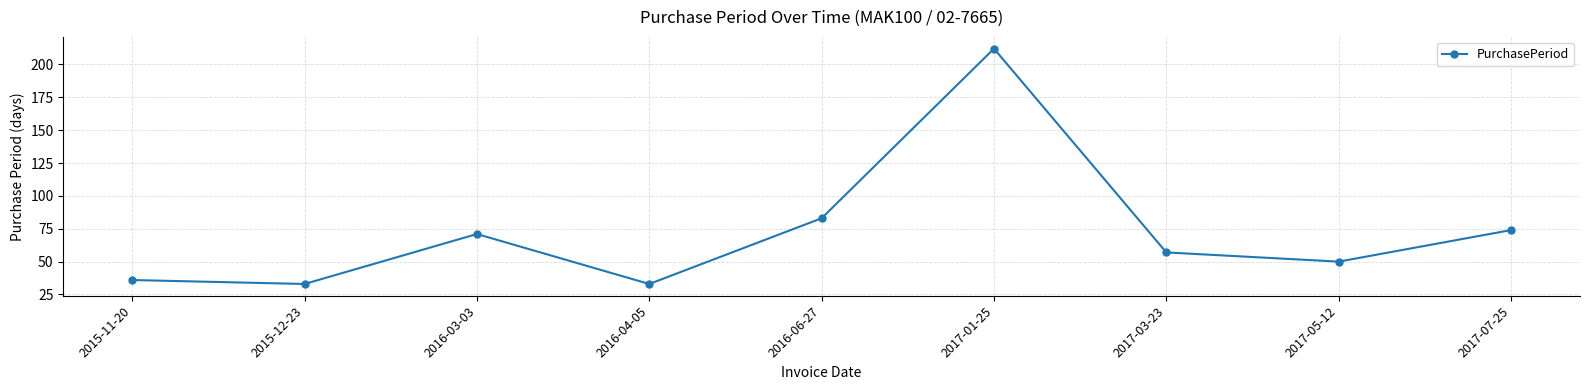

What is the difference between the maximum and minimum values?

179